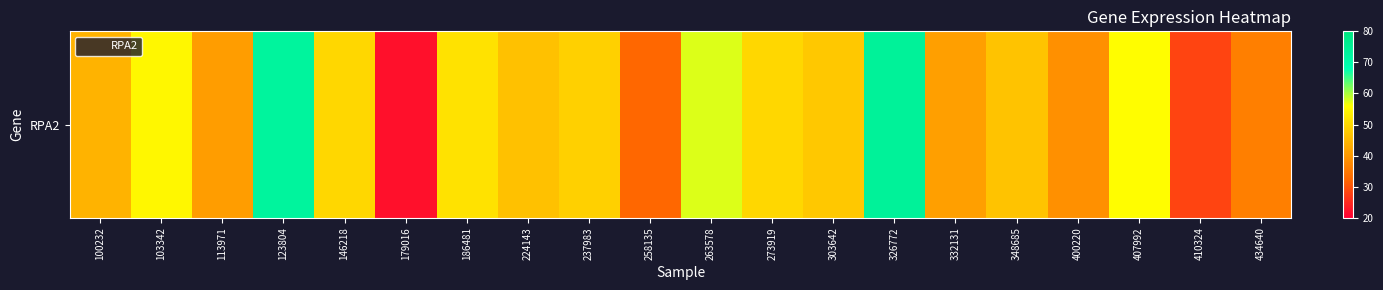

At which label is the value closest to 47?

348685